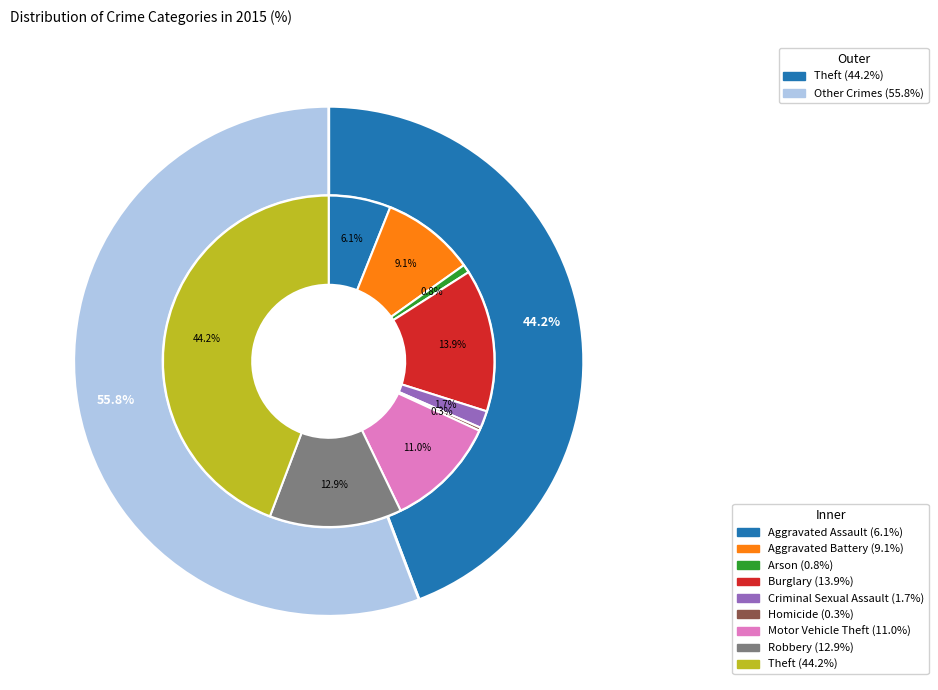

Is there a majority slice in this chart?

No